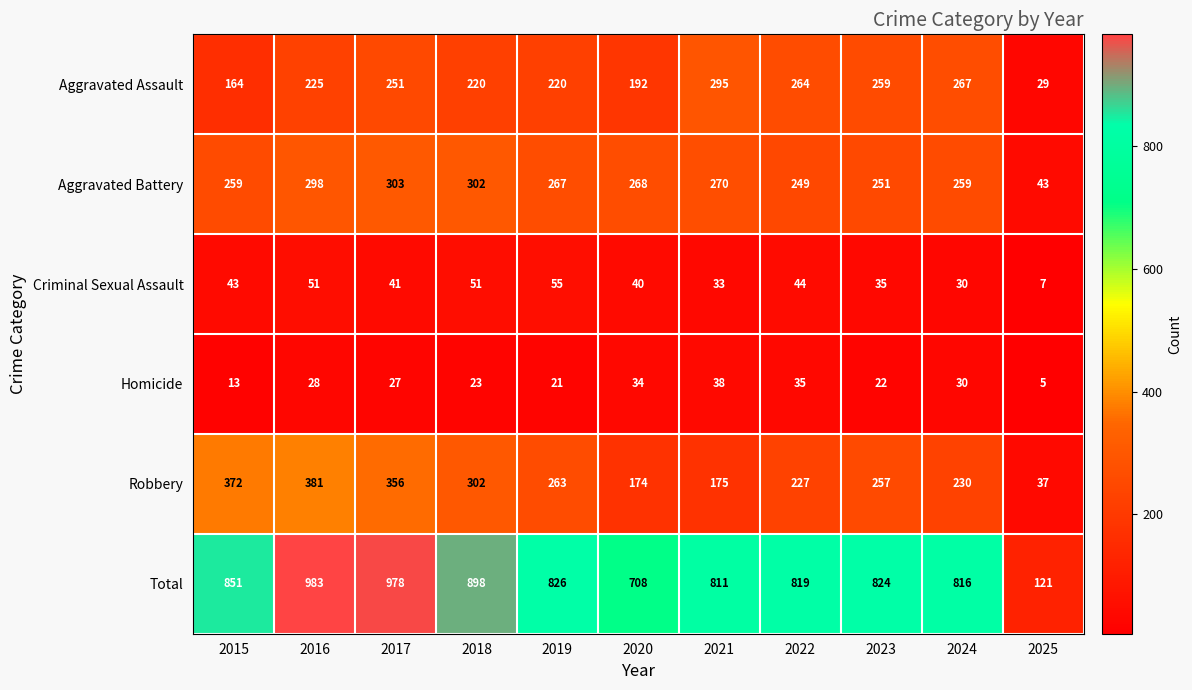

Rank the series at 2021 from lowest to highest value.

Criminal Sexual Assault, Homicide, Robbery, Aggravated Battery, Aggravated Assault, Total